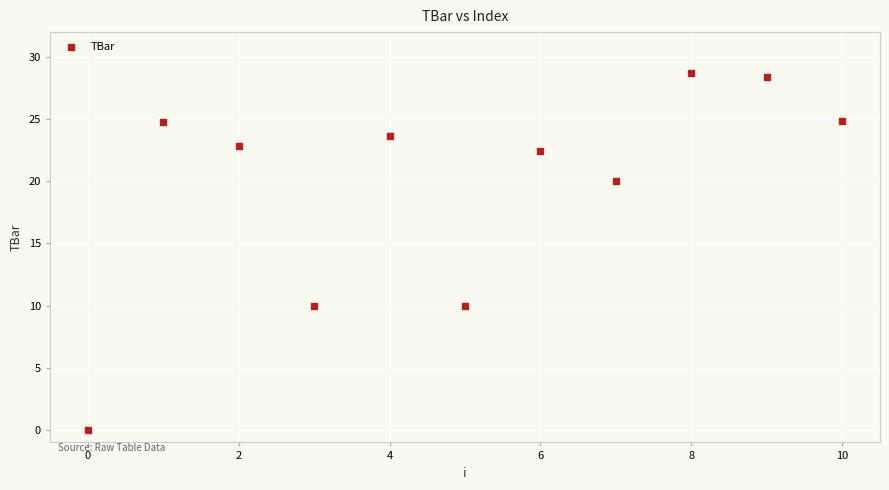

What is the range of Y values (max minus min)?

28.7